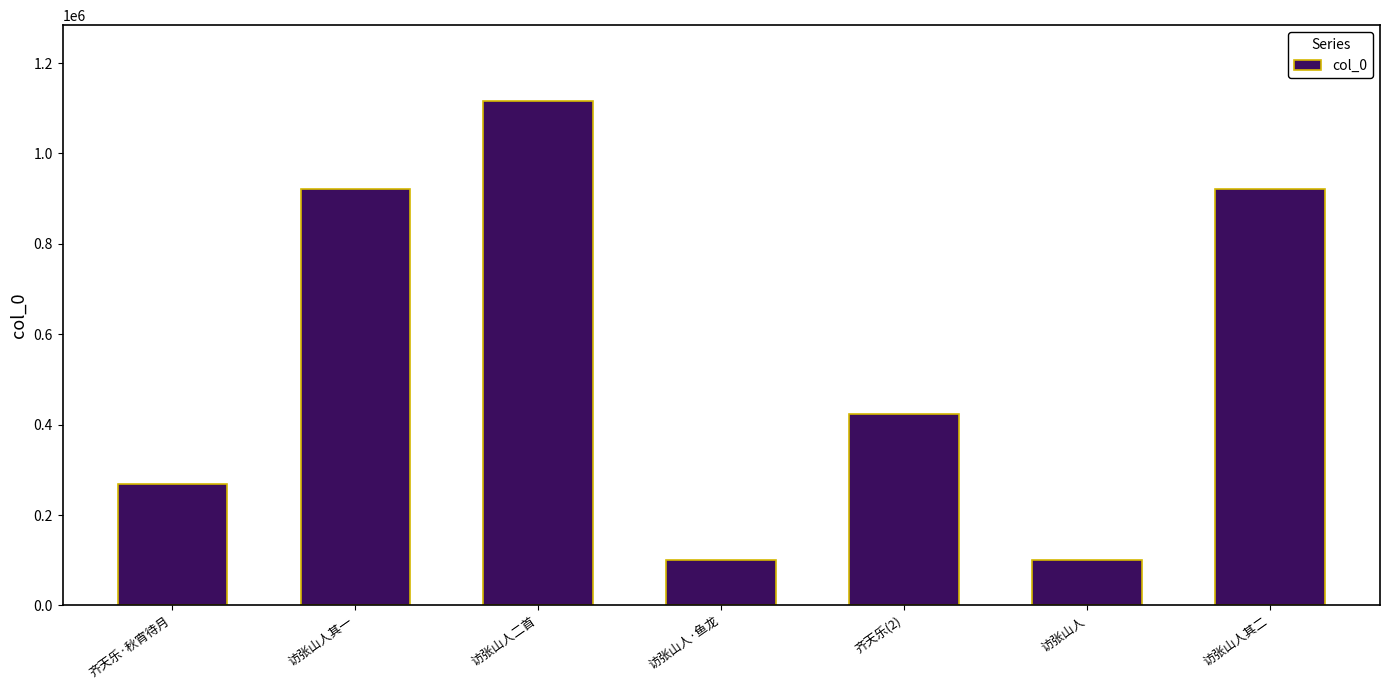

Is it true that the value at 访张山人·鱼龙 is 101104?

True